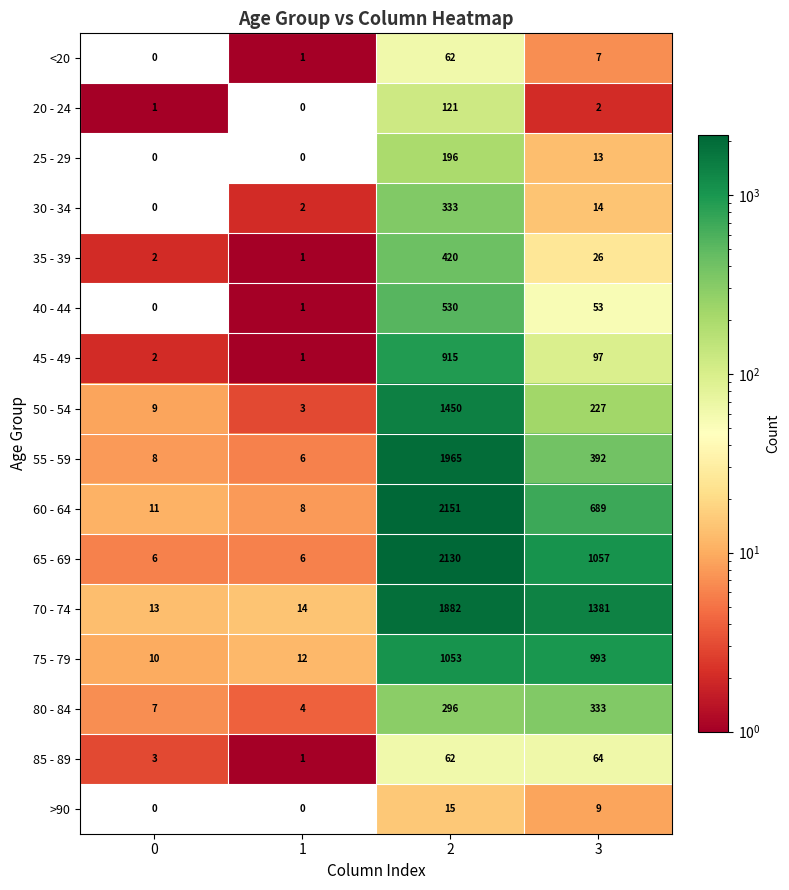

At which category does the chart reach its peak across all series?

2